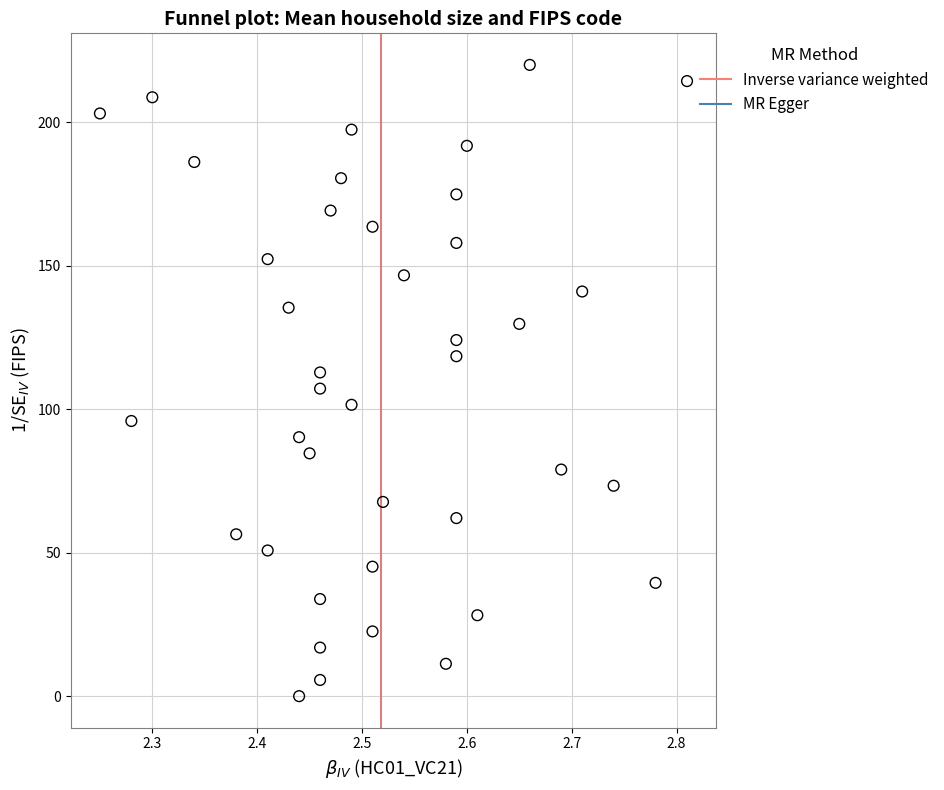

What is the range of Y values (max minus min)?

220.0